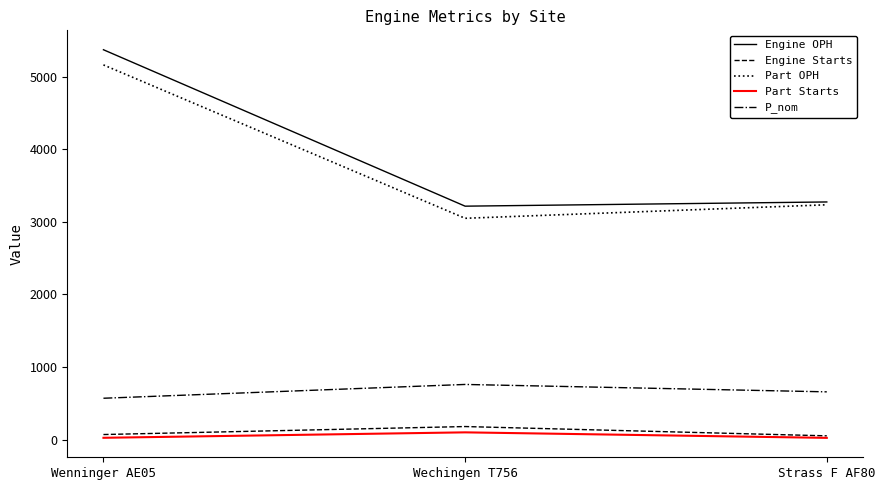

What is the greatest value displayed?

5371.0